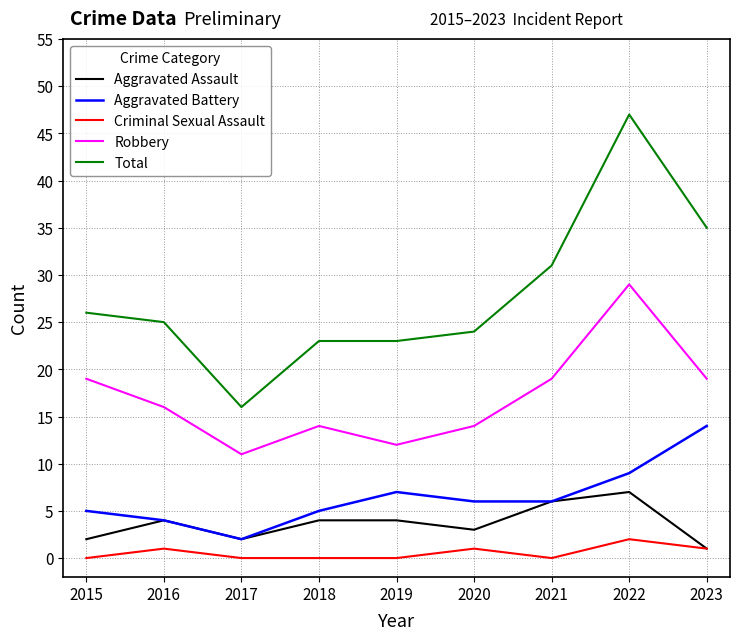

Which series has the largest total across all categories?

Total